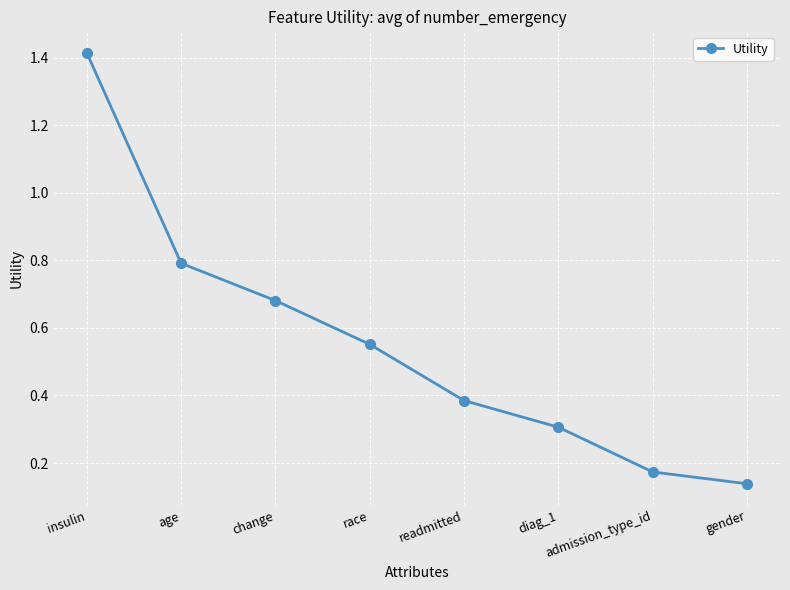

Between diag_1 and gender, which is larger?

diag_1